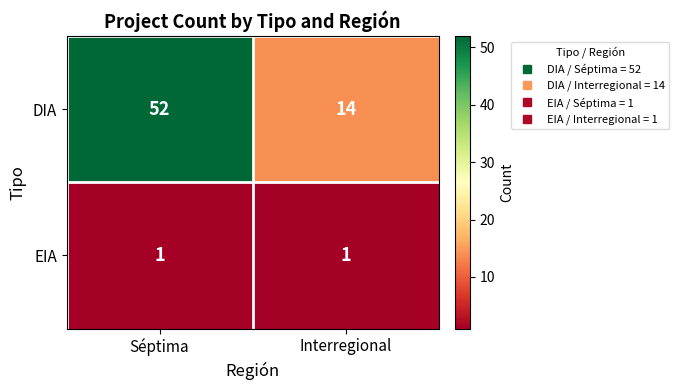

Which series has the widest spread of values?

DIA